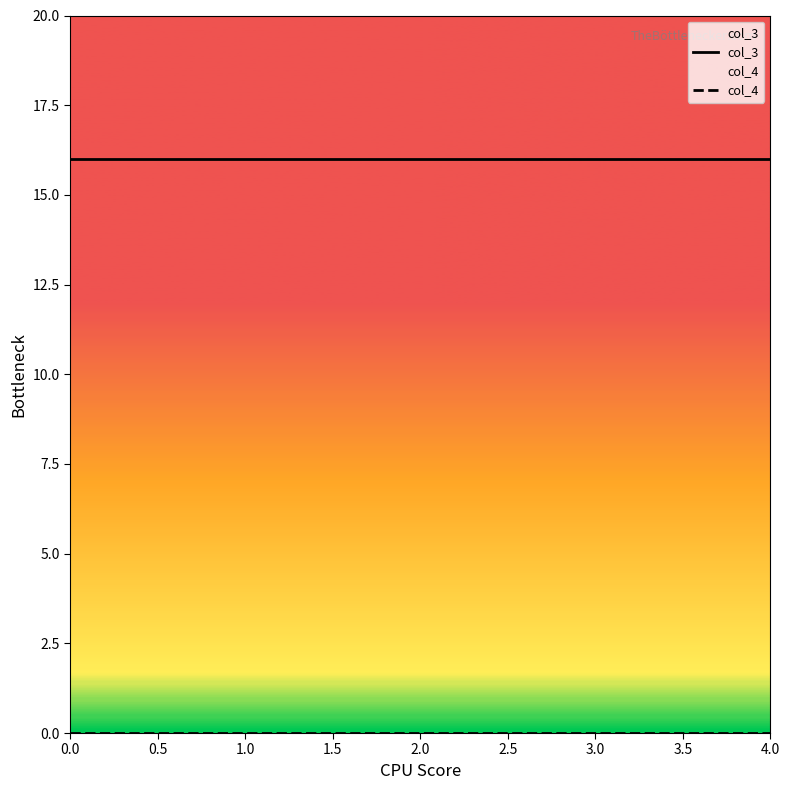

What is the spread (max minus min) of values at 2.0?

16